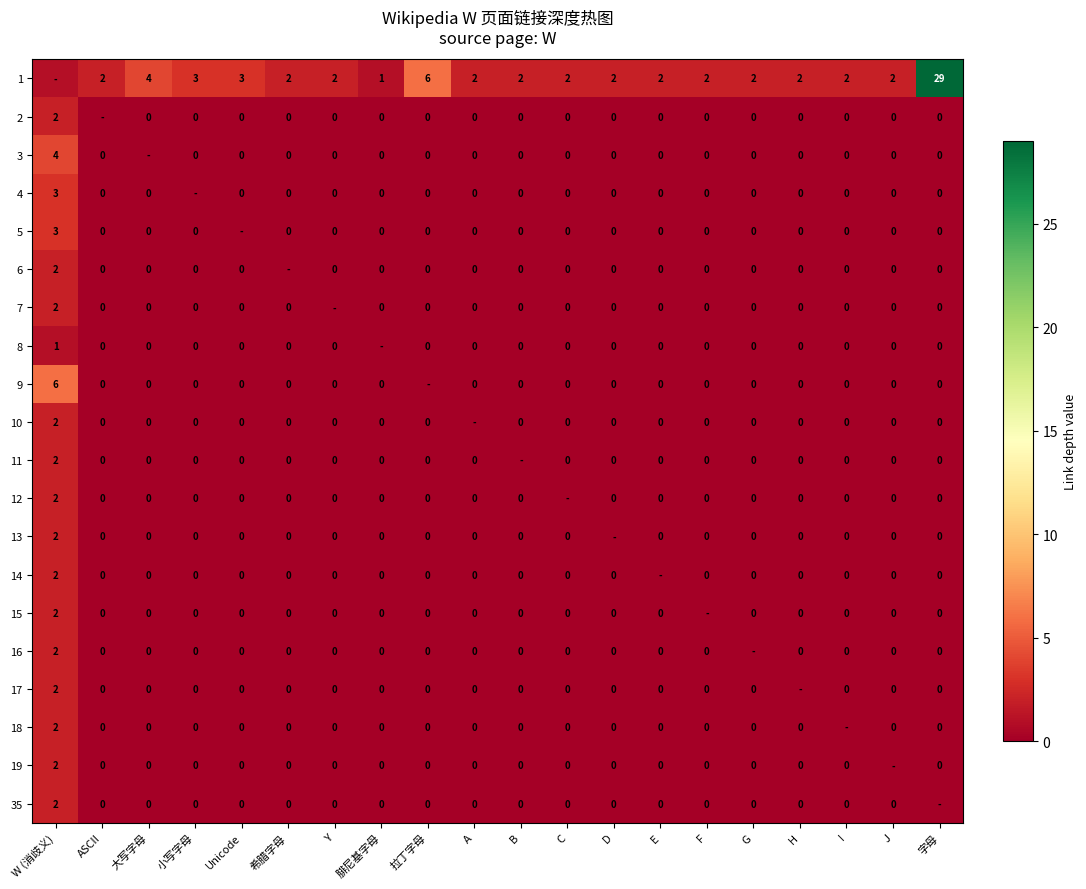

True or false: 3 has a value of 1 at W (消歧义).

False